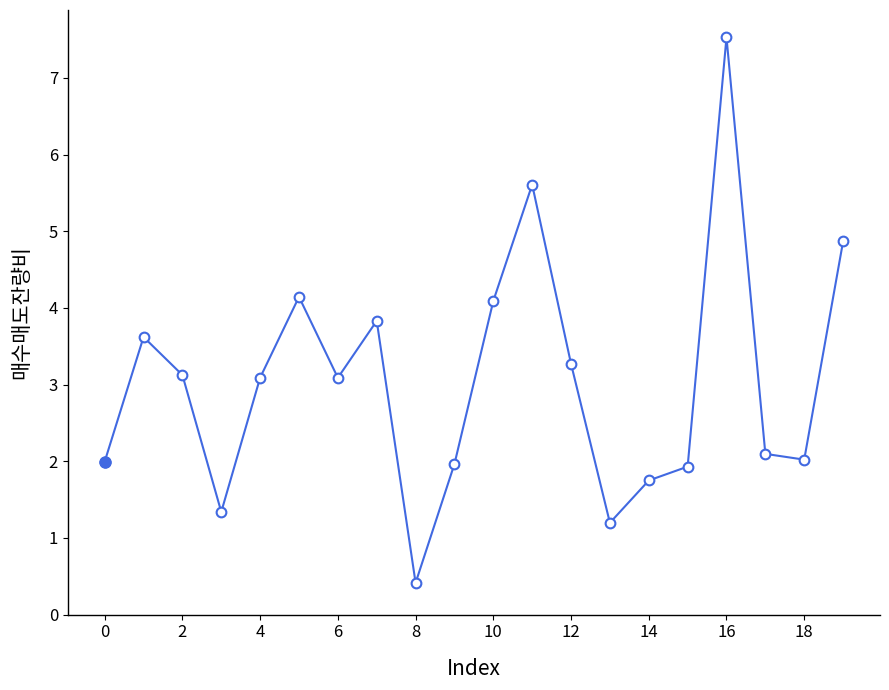

True or false: there are more than 0 points higher than both neighbors.

True